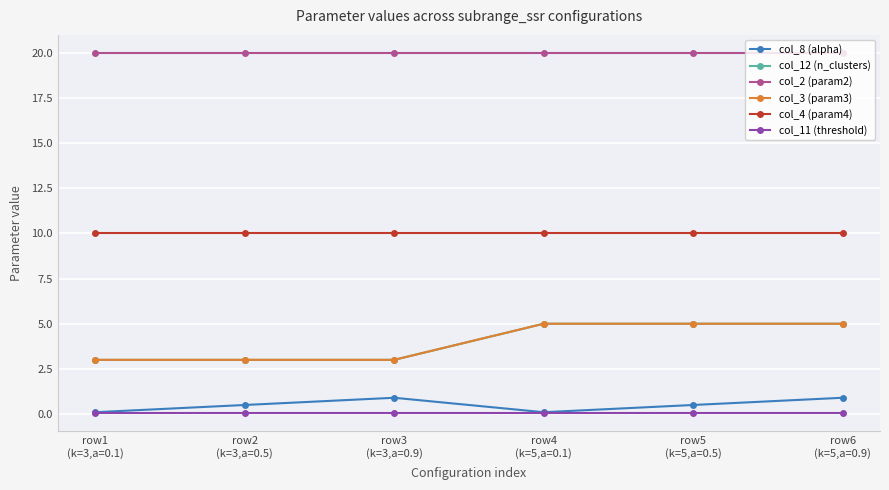

Which category has the highest value across all series?

row1
(k=3,a=0.1)